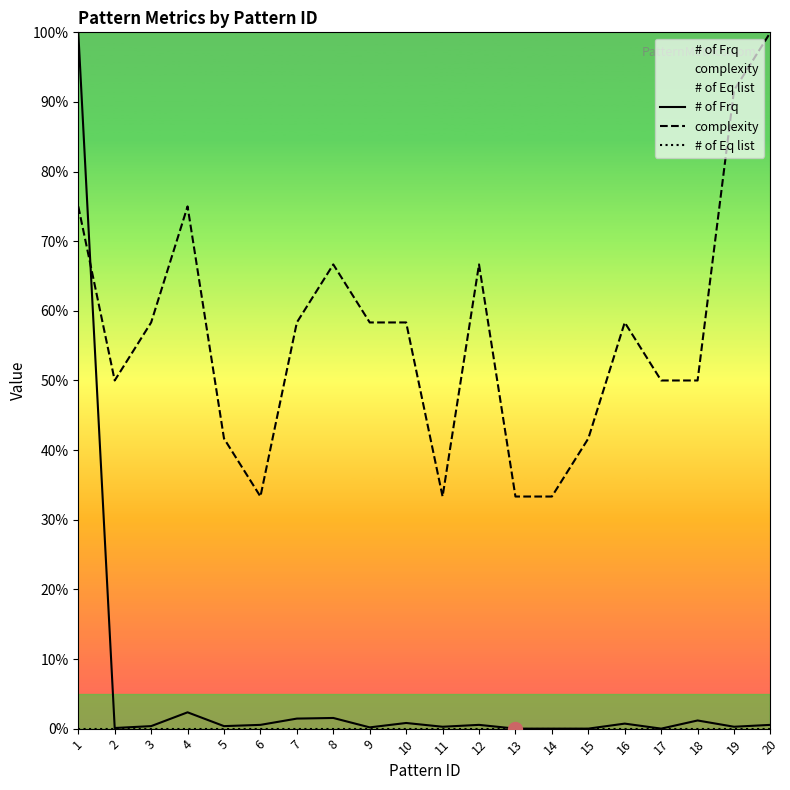

How many lines are shown in the chart?

3